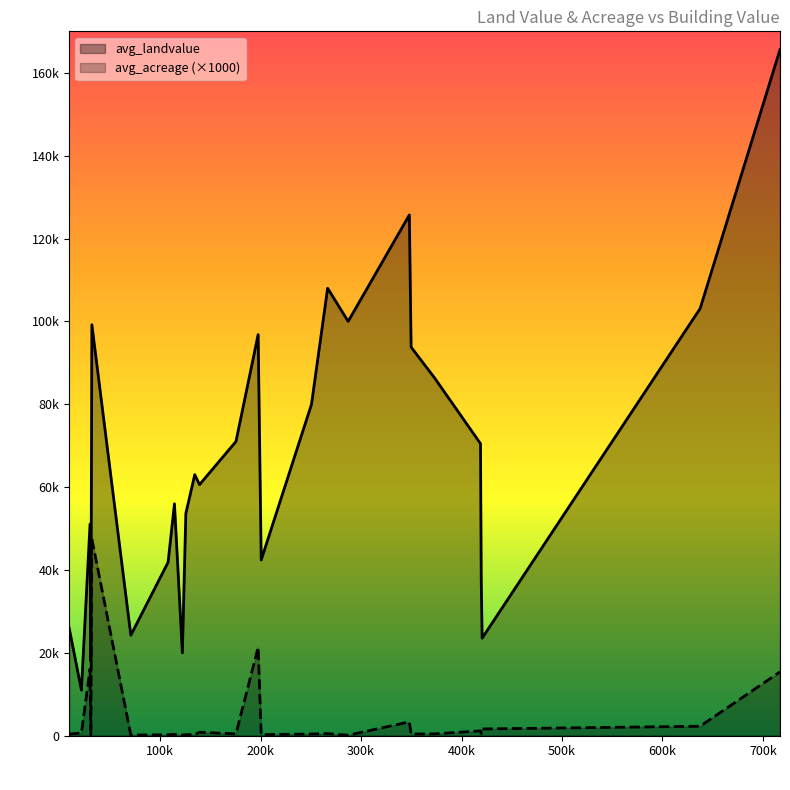

What is the difference between the maximum and minimum values in the avg_landvalue series?

154600.0